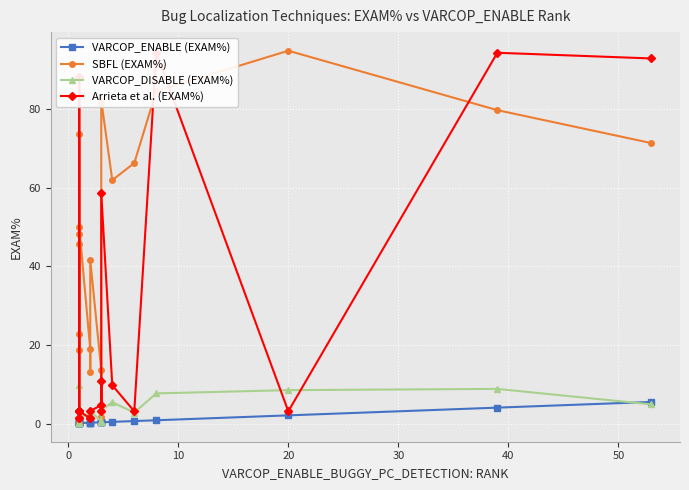

At how many categories does at least one series exceed 29?

13